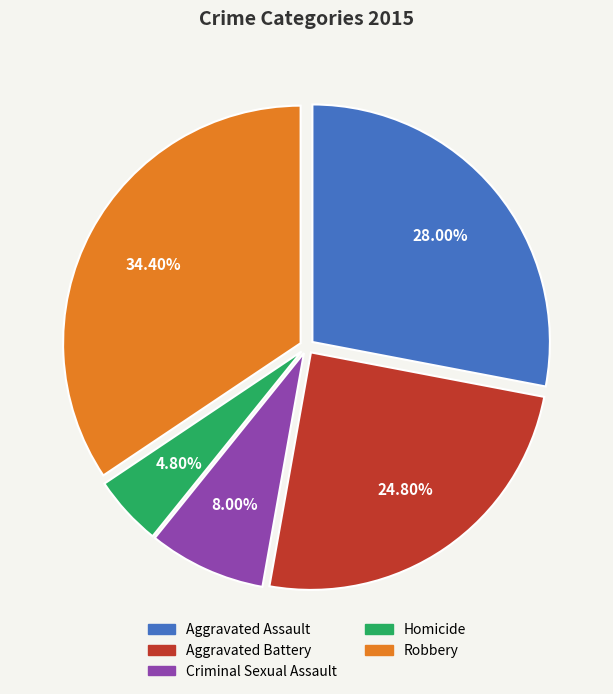

To the nearest percent, what is the difference between the largest and smallest slice percentages?

30%